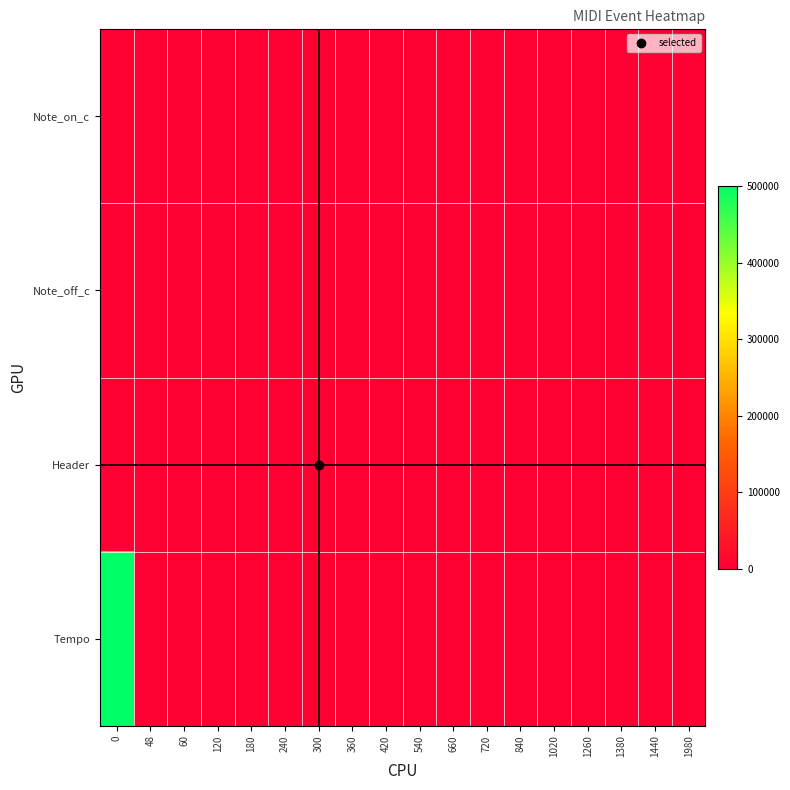

Reading left to right, transcribe all the data shown in this chart.

Note_on_c: 0=0	48=48	60=60	120=120	180=180	240=240	300=300	360=360	420=420	540=540	660=660	720=720	840=840	1020=1020	1260=1260	1380=1380	1440=1440	1980=1980
Note_off_c: 0=48	48=252	60=408	120=468	180=492	240=492	300=492	360=708	420=768	540=888	660=924	720=924	840=1308	1020=1404	1260=1488	1380=1548	1440=2028	1980=0
Header: 0=480	48=0	60=0	120=0	180=0	240=0	300=0	360=0	420=0	540=0	660=0	720=0	840=0	1020=0	1260=0	1380=0	1440=0	1980=0
Tempo: 0=500000	48=0	60=0	120=0	180=0	240=0	300=0	360=0	420=0	540=0	660=0	720=0	840=0	1020=0	1260=0	1380=0	1440=0	1980=0